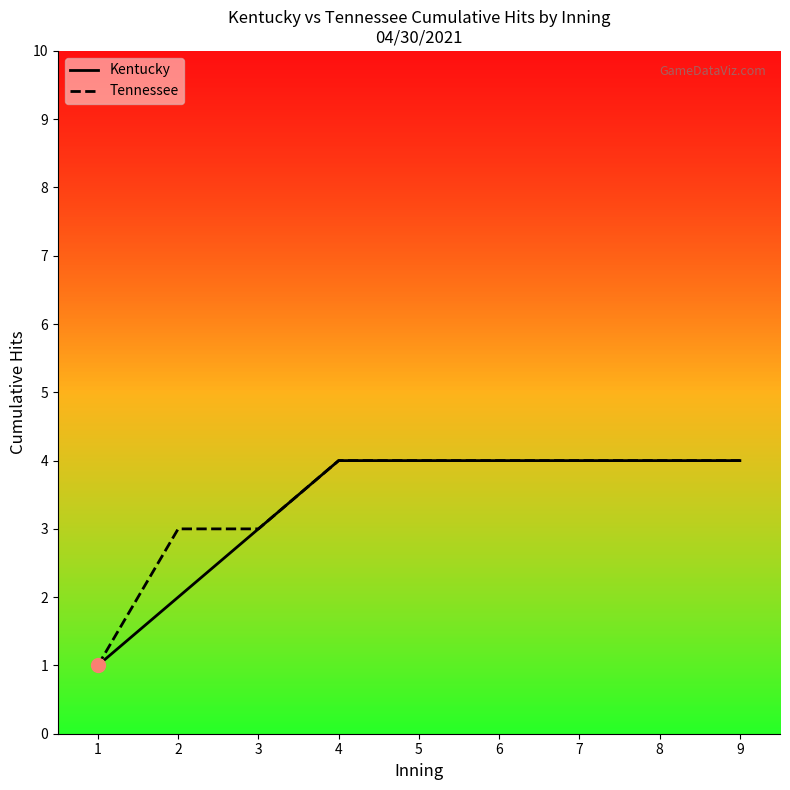

Between 2 and 3, which series saw the biggest shift?

Kentucky